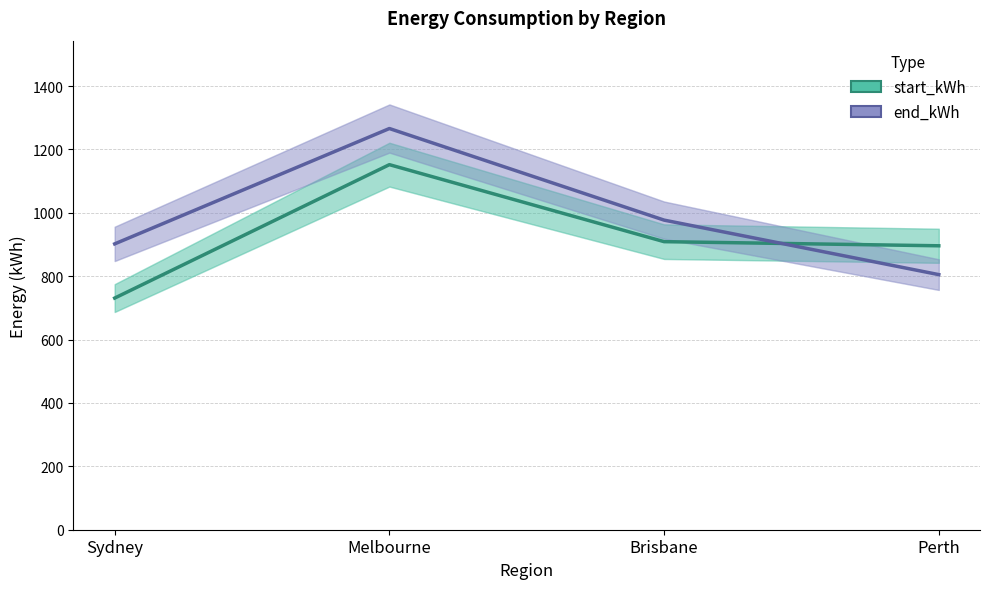

How many lines are shown in the chart?

2